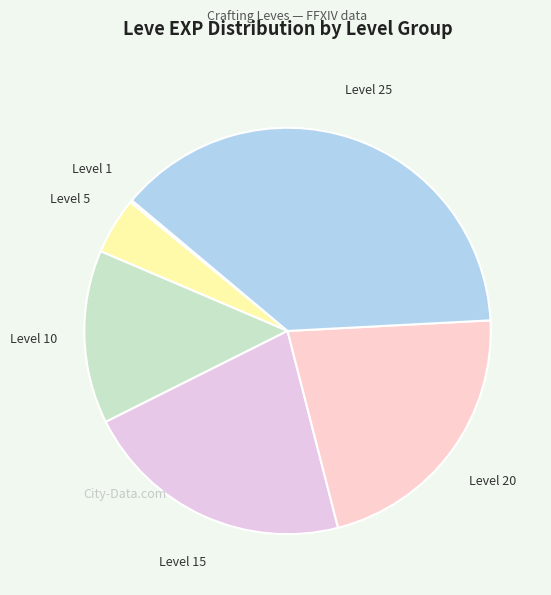

The Level 20 slice represents 22% of the pie. True or false?

True